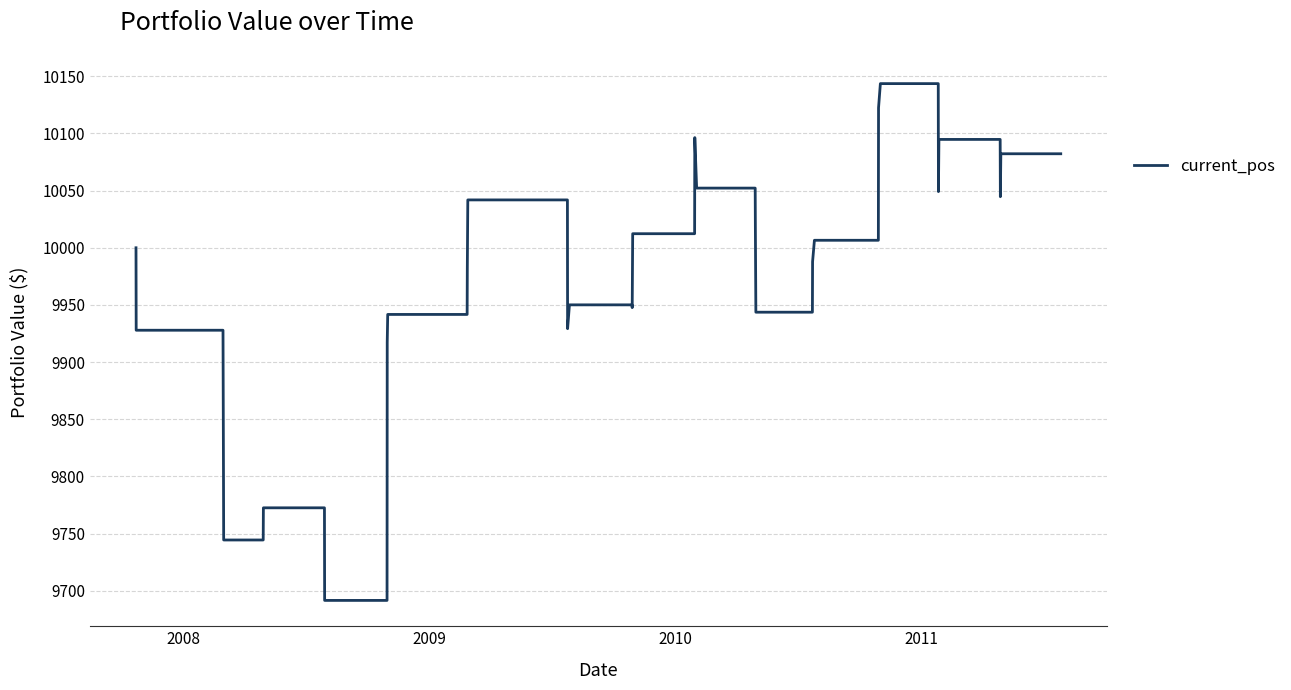

What is the minimum value shown in the chart?

9691.6